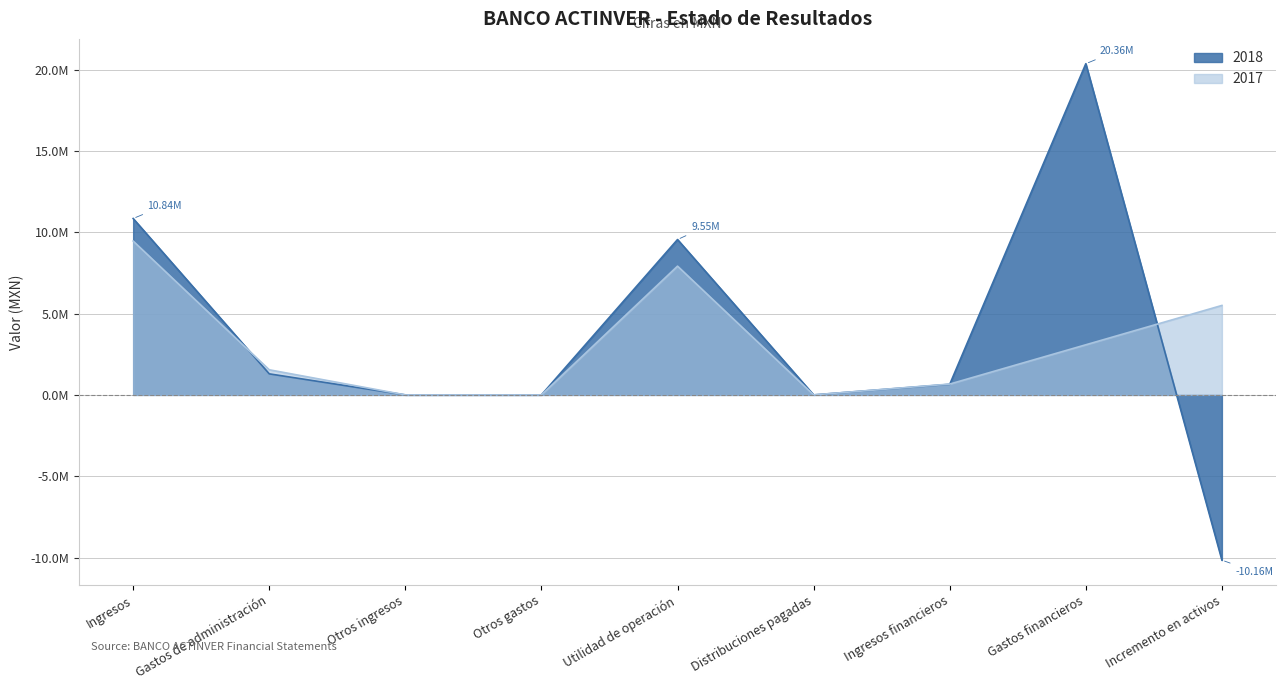

Which category has the highest value across all series?

Gastos financieros